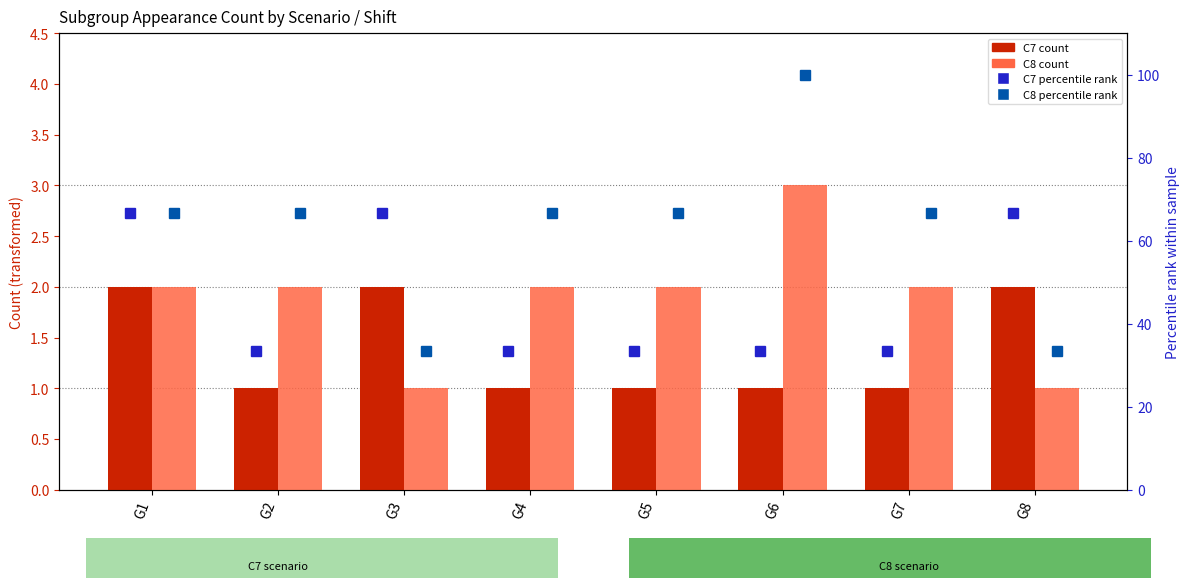

The C8 (transformed count) series shows 0.4 at G5. True or false?

False